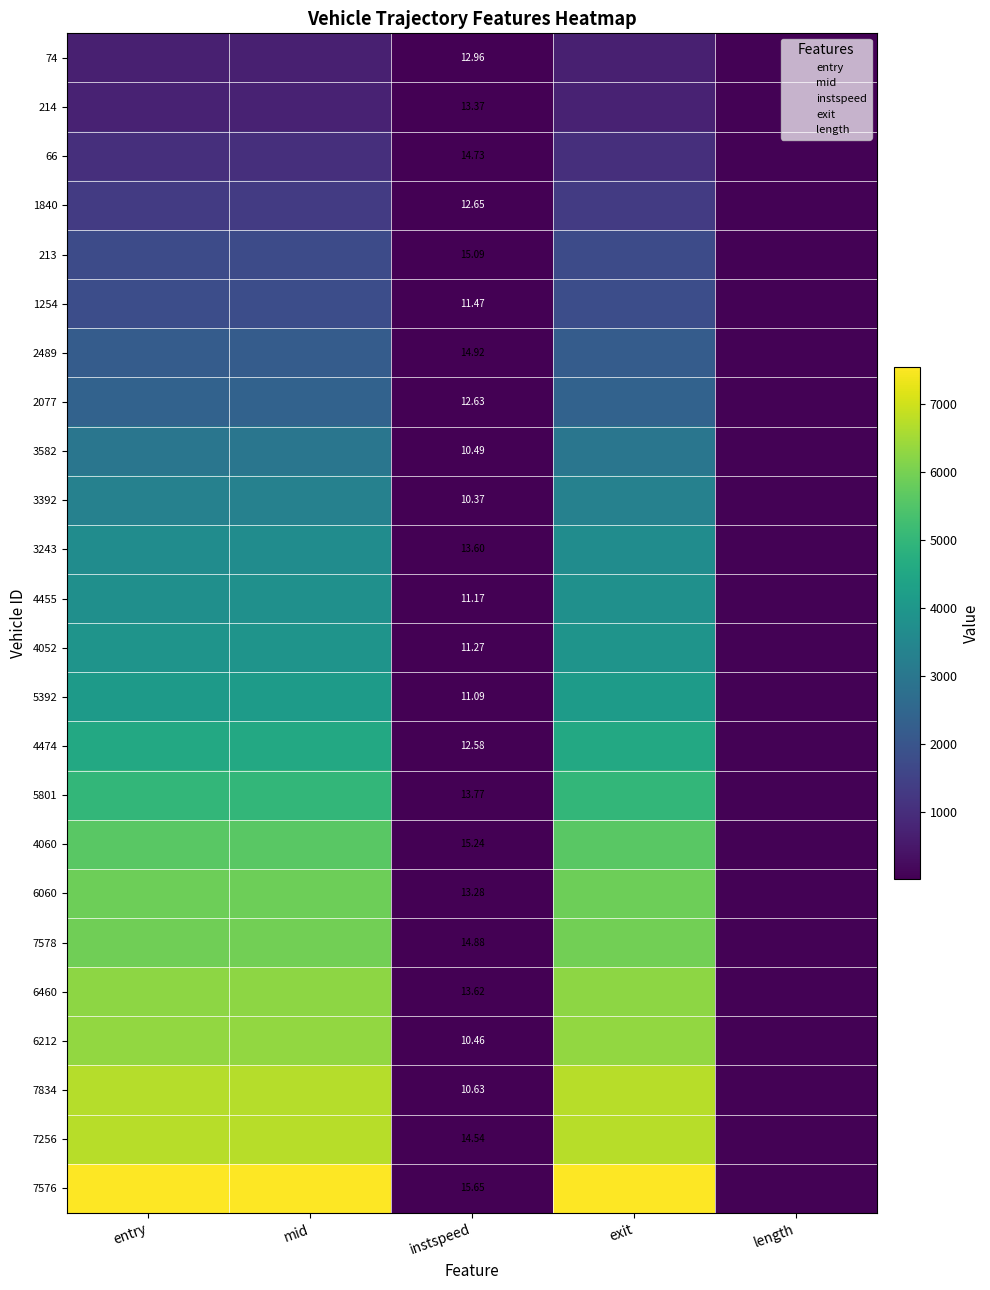

What is the smallest value displayed?

10.4